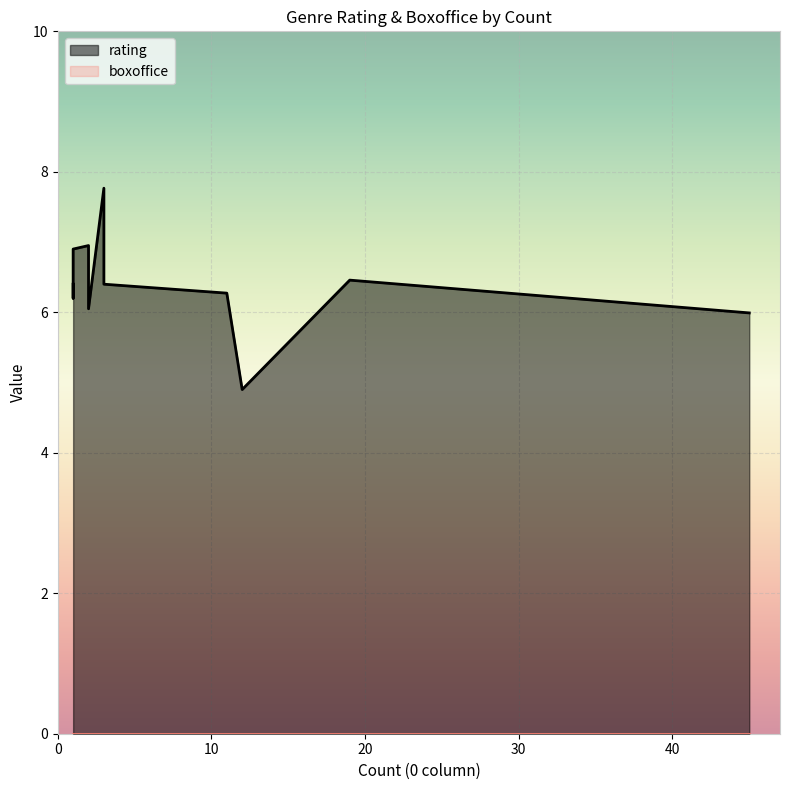

List the series in order of their overall mean, lowest first.

boxoffice, rating